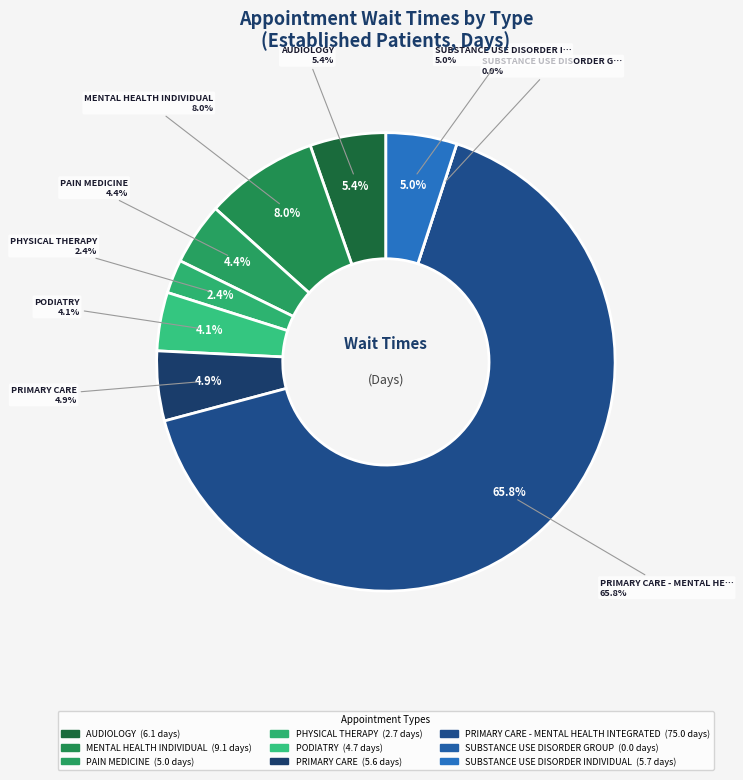

Between AUDIOLOGY and PRIMARY CARE, which is larger?

AUDIOLOGY